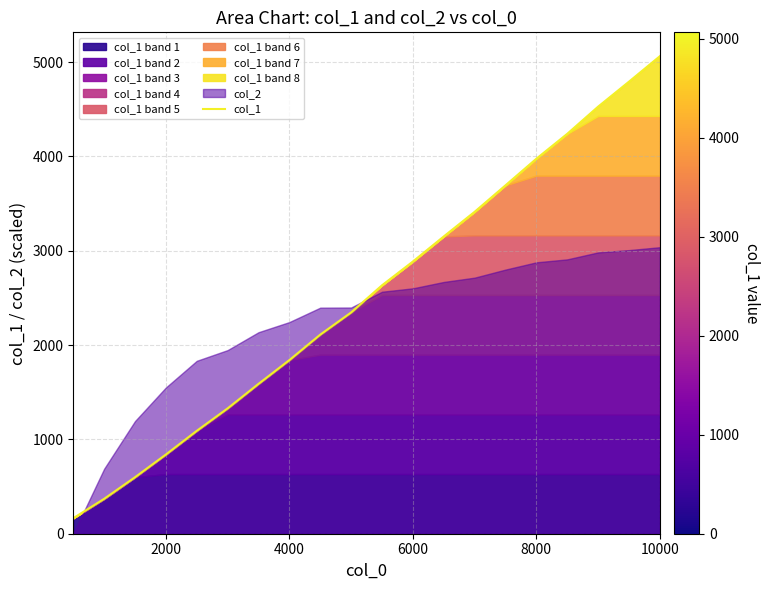

The col_1 series shows 556 at 4000. True or false?

False